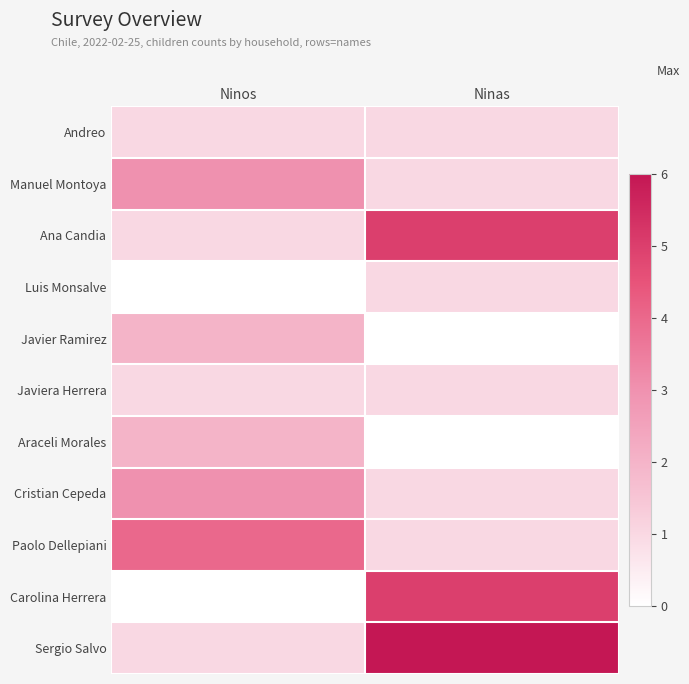

What is the difference between the highest and lowest values at Ninas?

6